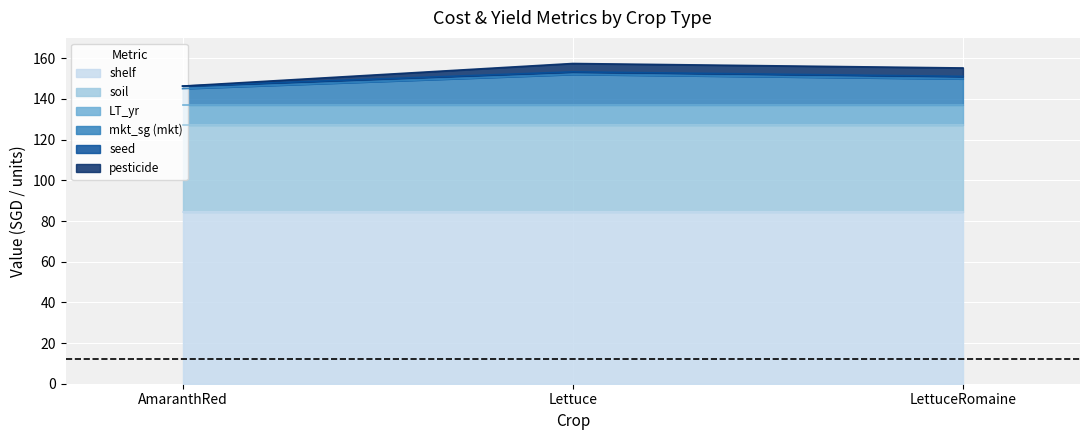

Reading right to left, list all the values displayed in this chart.

mkt_sg_sgd_kg: 12.8	15.0	8.0
pesticide_sgd_sqm: 4.1	4.1	0.0
LT_yr: 10.0	10.0	10.0
shelf_sgd_sqm: 84.6	84.6	84.6
soil_sgd_sqm: 42.5	42.5	42.5
seed_sgd_sqm: 1.2	1.2	1.2